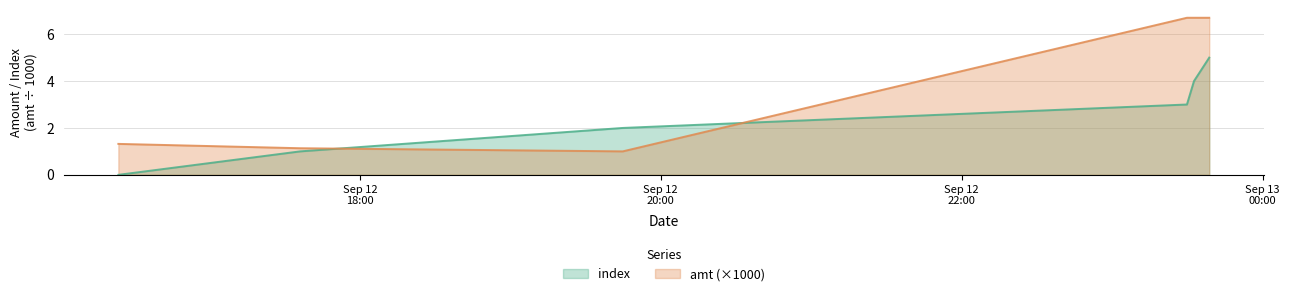

What is the difference between the maximum and second lowest values in the index series?

4.0